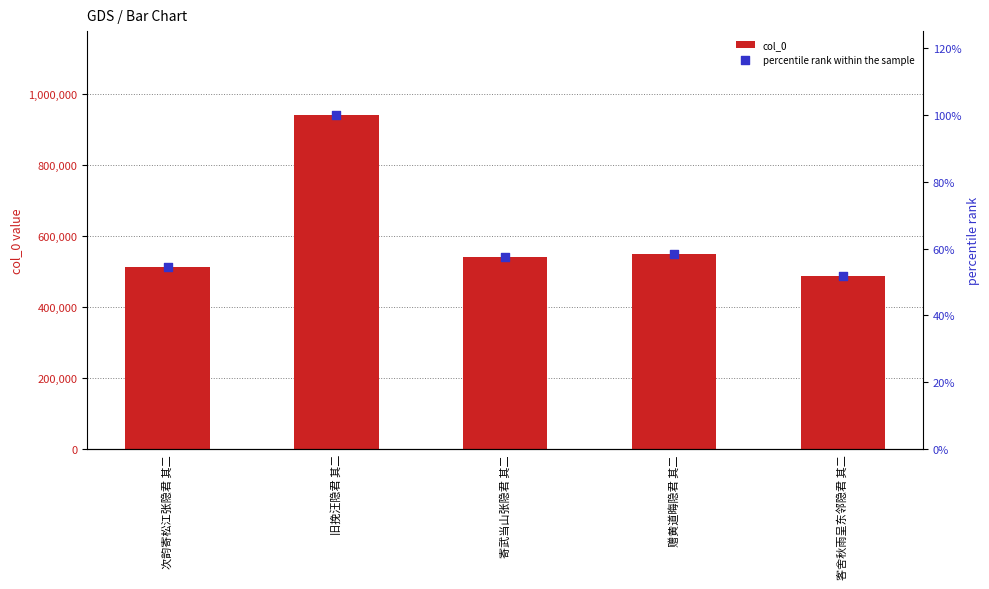

What is the total value across all series at 寄武当山张隐君 其二?

542824.6